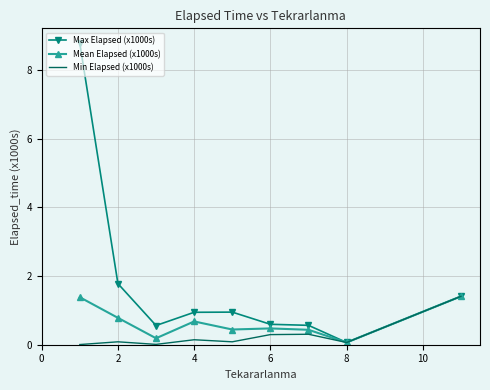

What is the maximum value shown in the chart?

8.8